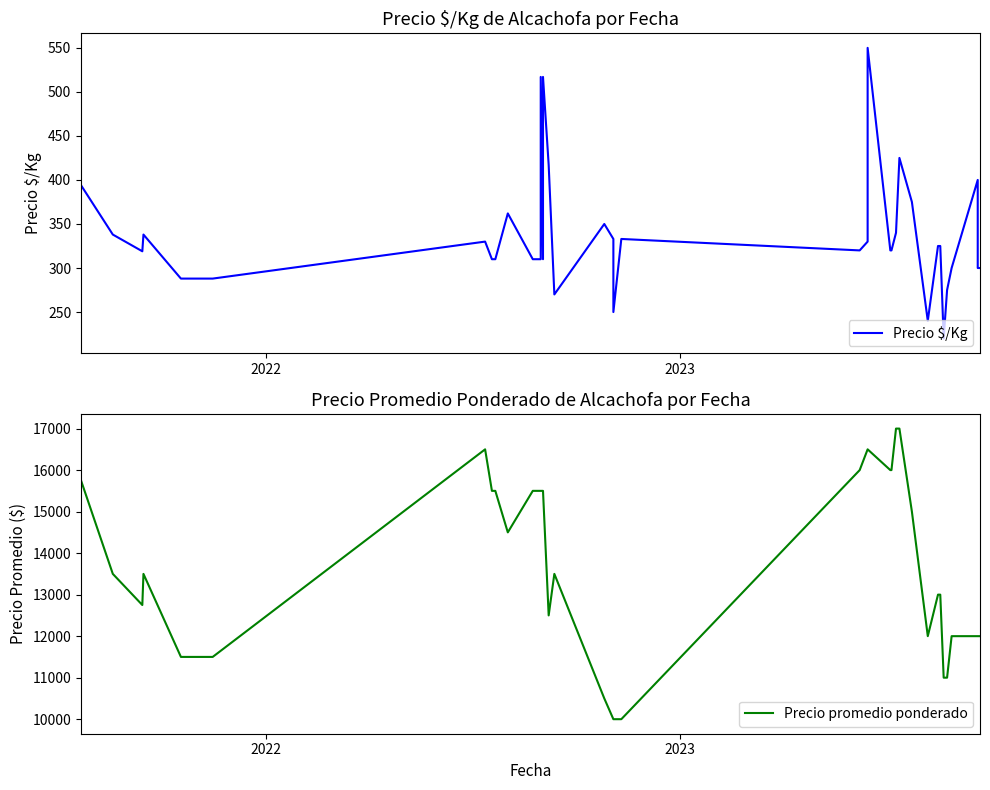

What is the sum of all Precio $/Kg values?

13435